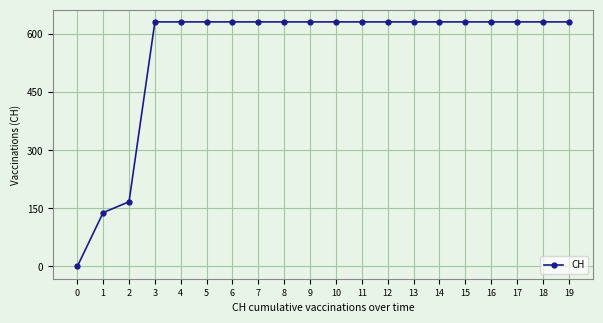

How many distinct data groups are displayed?

1